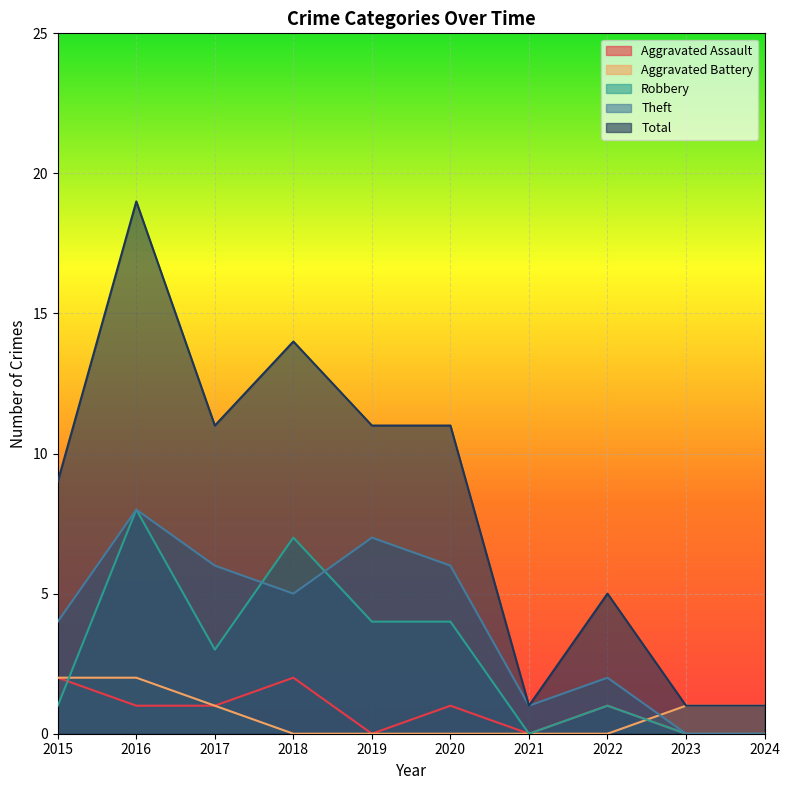

How many lines are shown in the chart?

5